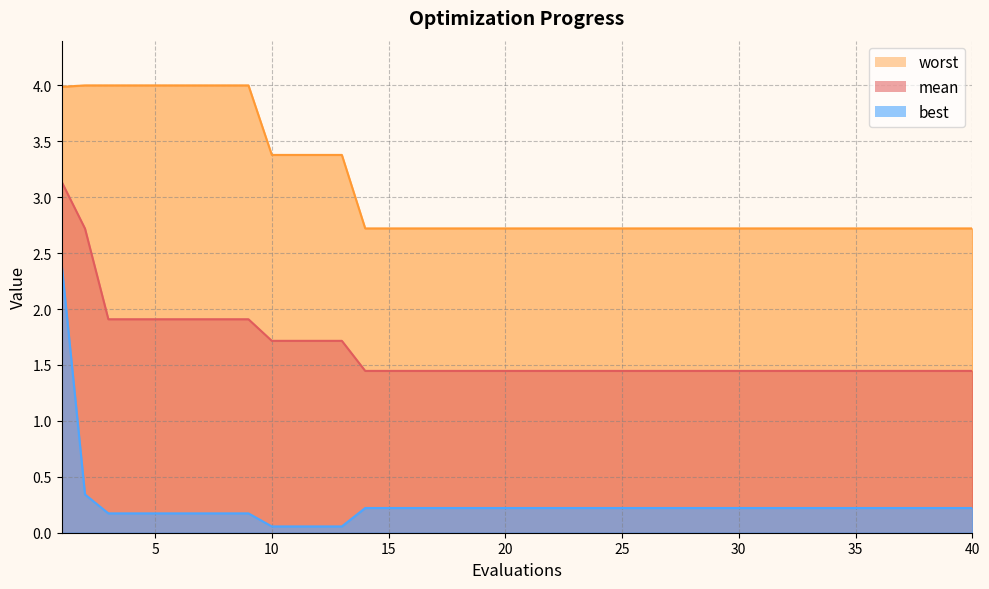

List the series in order of their peak value, highest first.

worst, mean, best